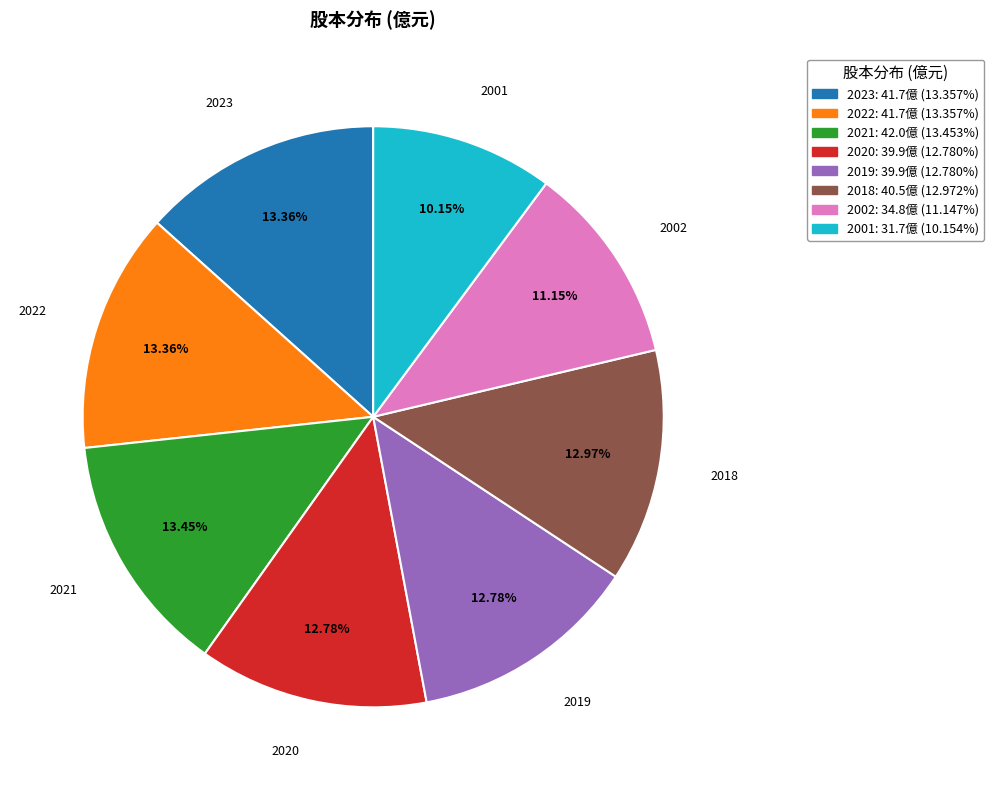

To the nearest percent, what is the difference between the largest and smallest slice percentages?

3%